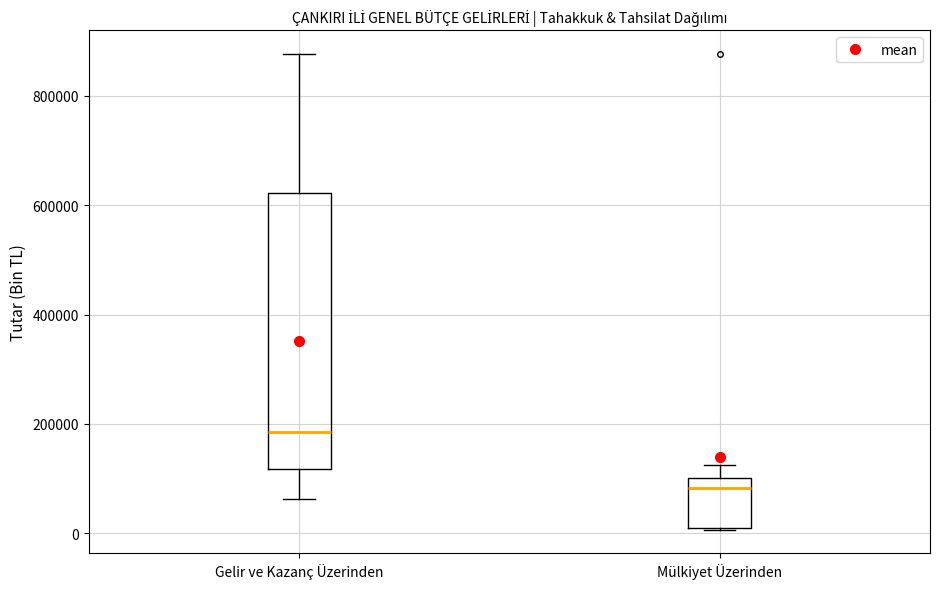

Where is the upper edge of the box for Gelir ve Kazanç Üzerinden on the y-axis? The values are not printed on the chart, so give them approximately, as read against the axis.

620000